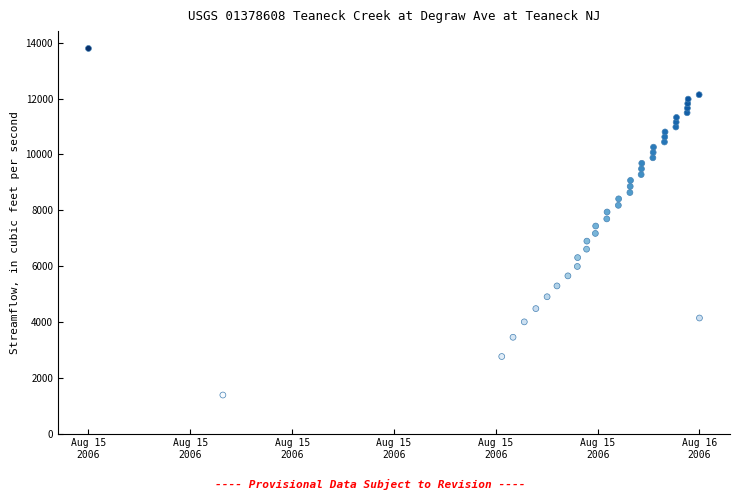

What is the range of Y values (max minus min)?

12420